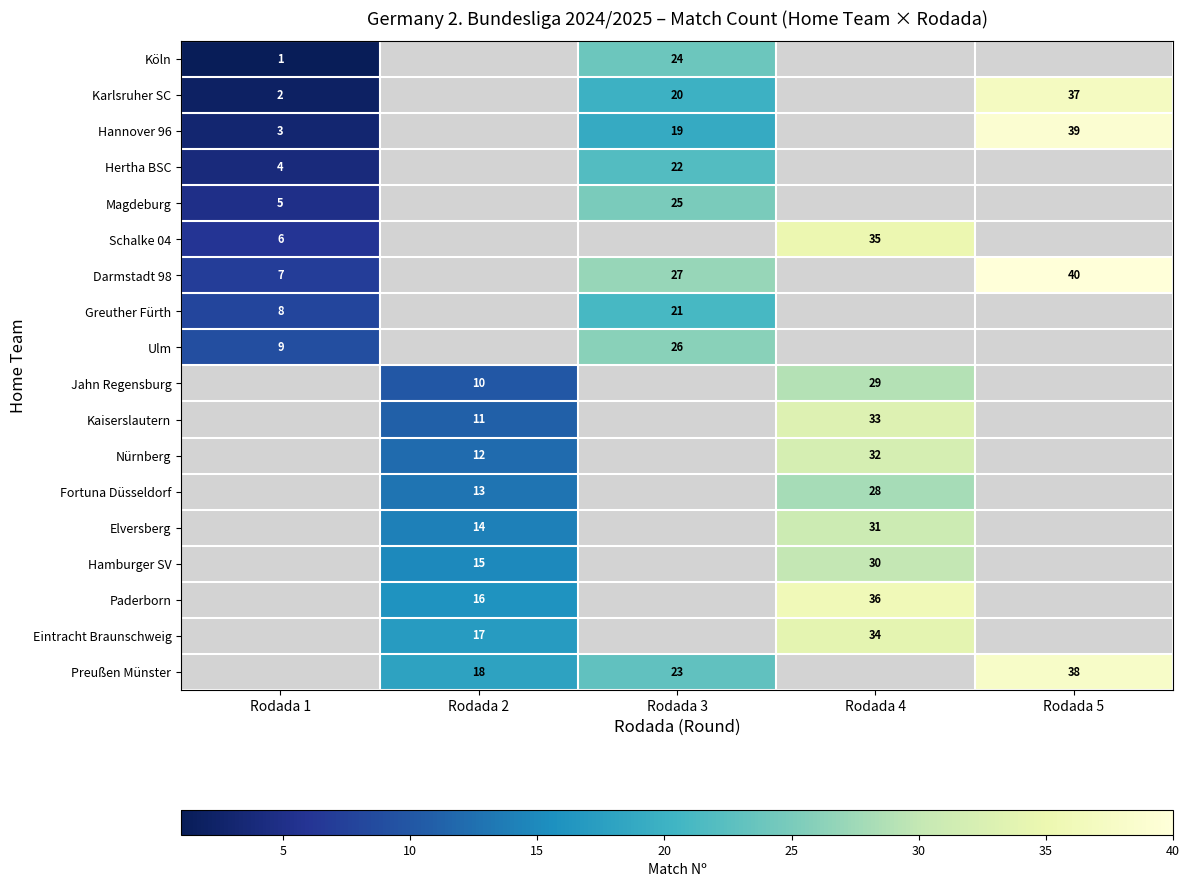

Is it true that Eintracht Braunschweig equals 18 at 8?

False